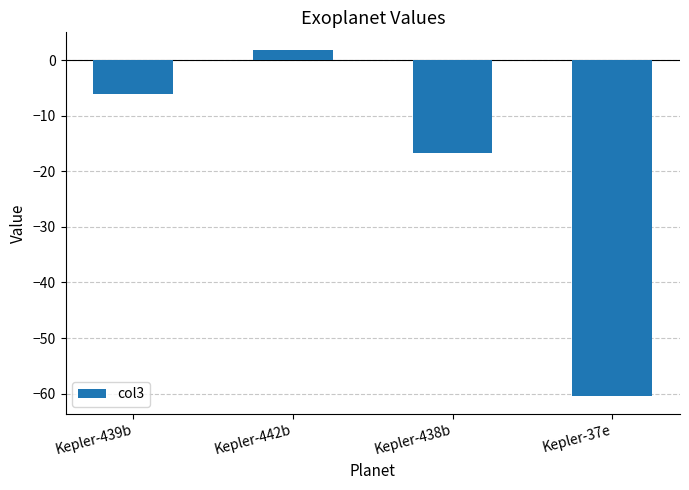

What is the average value?

-20.4